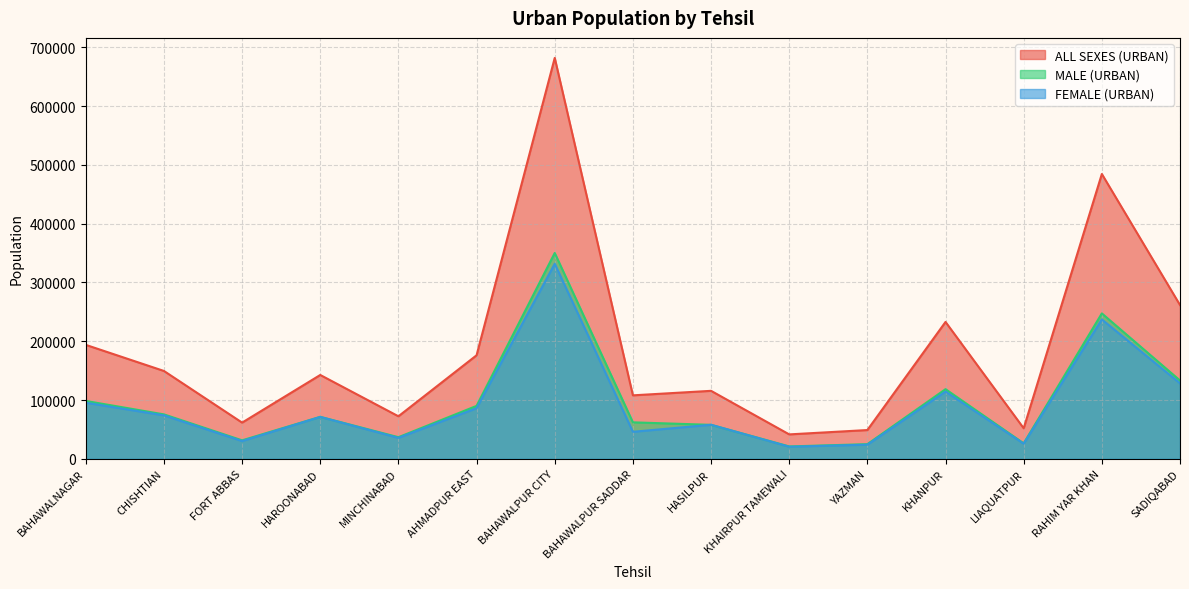

How many values in the ALL SEXES (URBAN) series are below 142600?

7